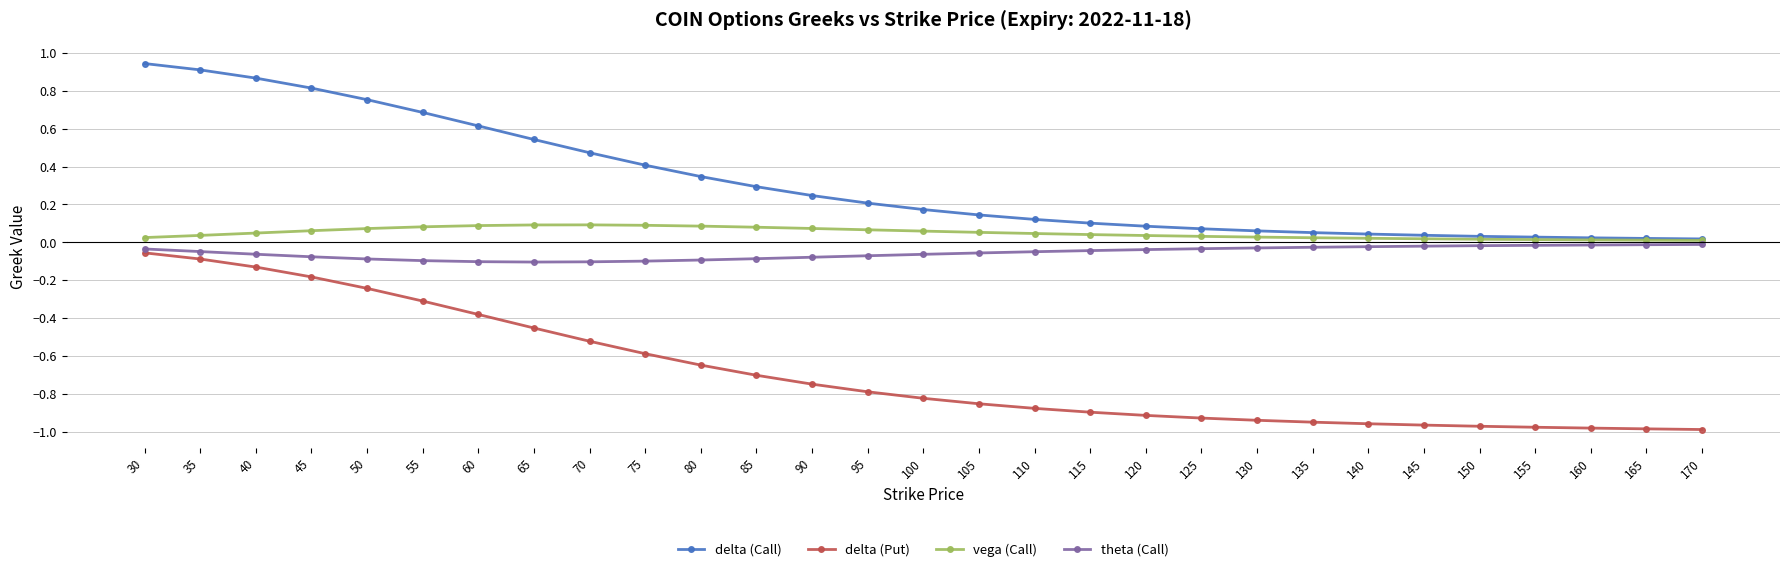

Which series has the largest range (max minus min)?

delta (Put)